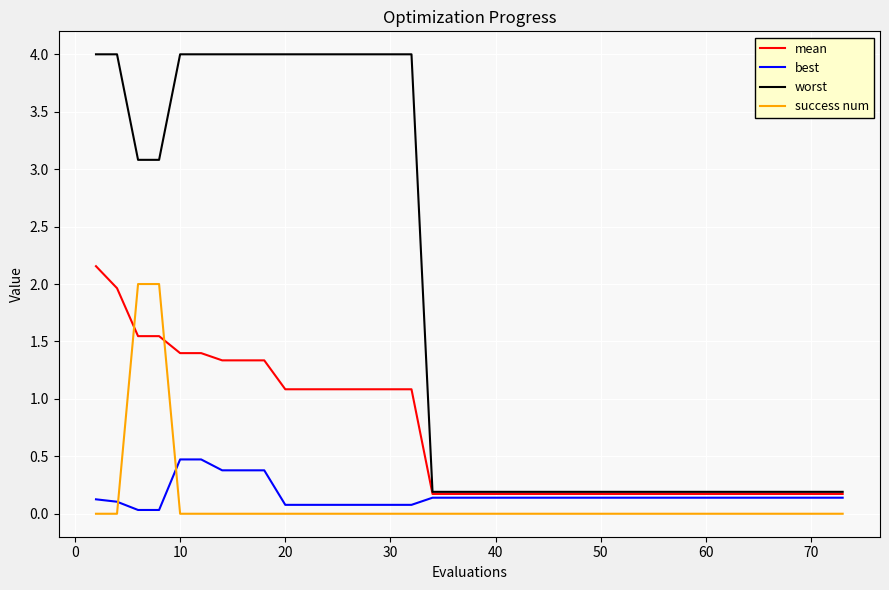

How many intersections are there between mean and success num?

2